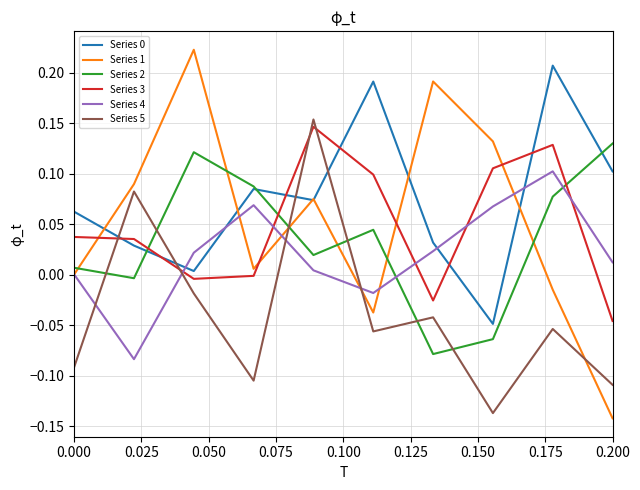

True or false: Series 4 and Series 3 cross at least once.

True